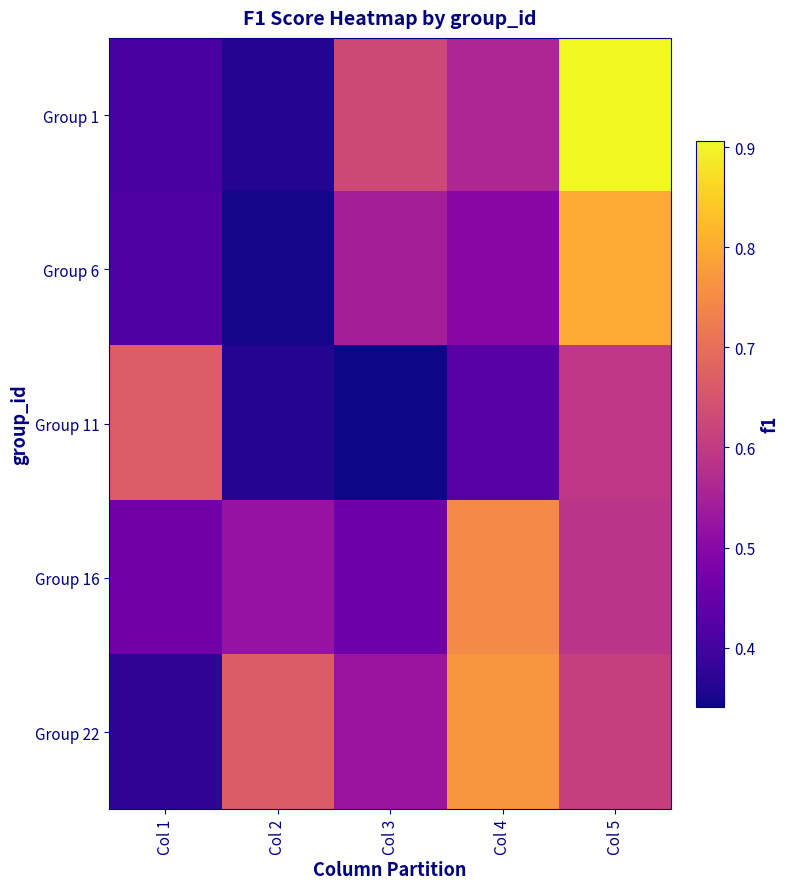

Which series has the largest range (max minus min)?

Group 1